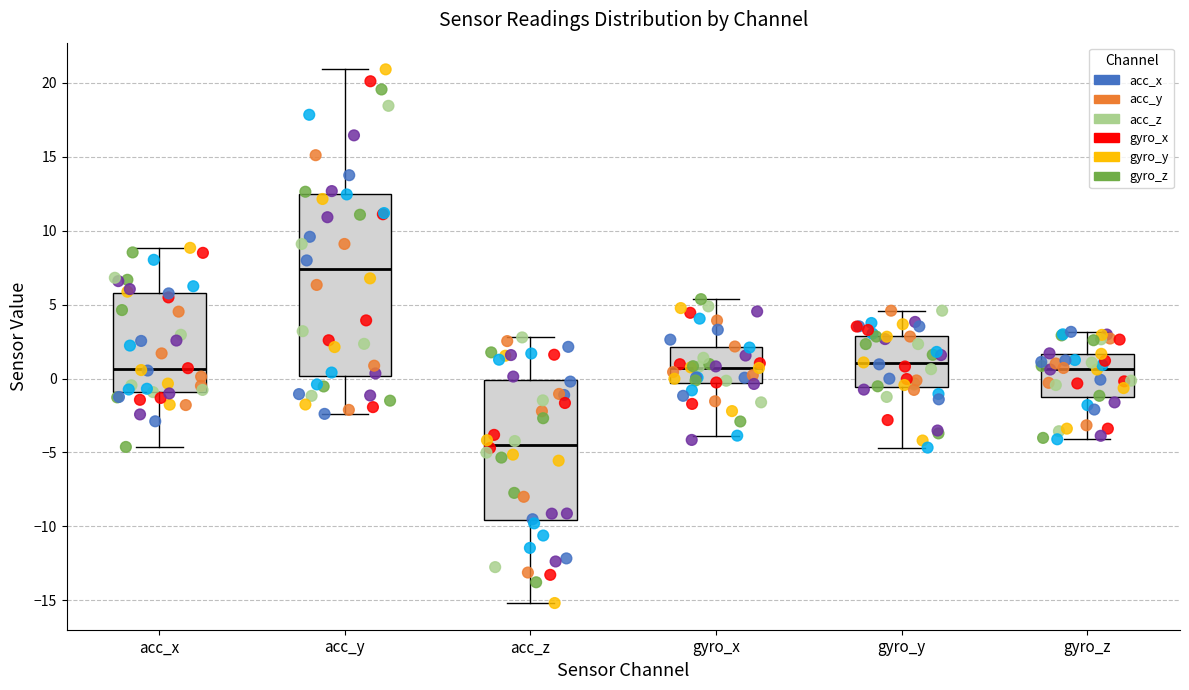

Which box is the tallest, from its lower edge to its upper edge?

acc_y